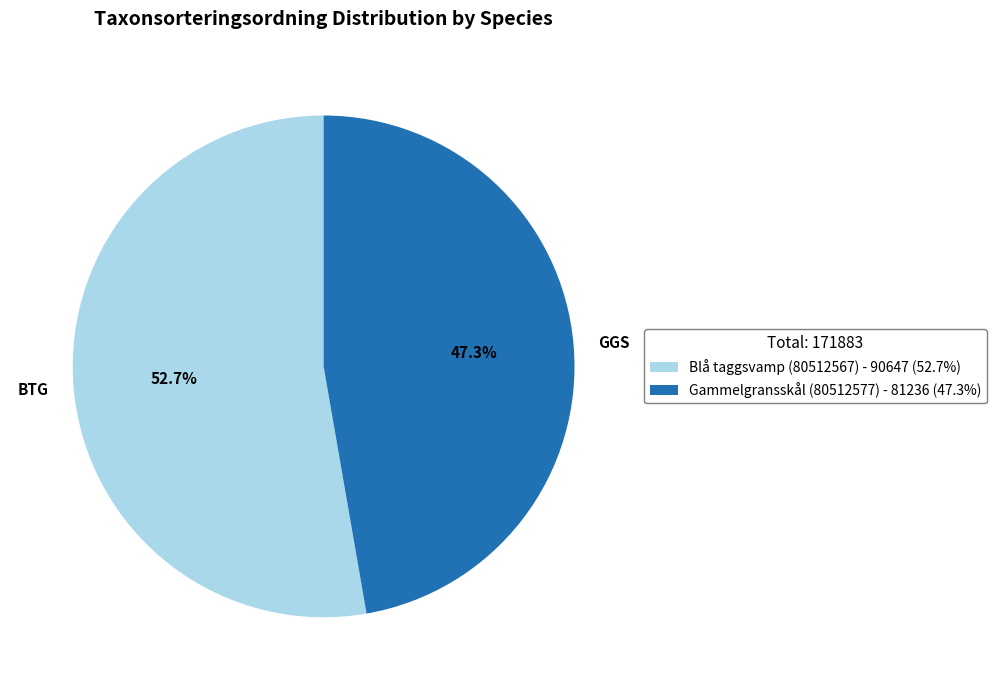

What is the total percentage of Blå taggsvamp (80512567) and Gammelgransskål (80512577)?

100.0%